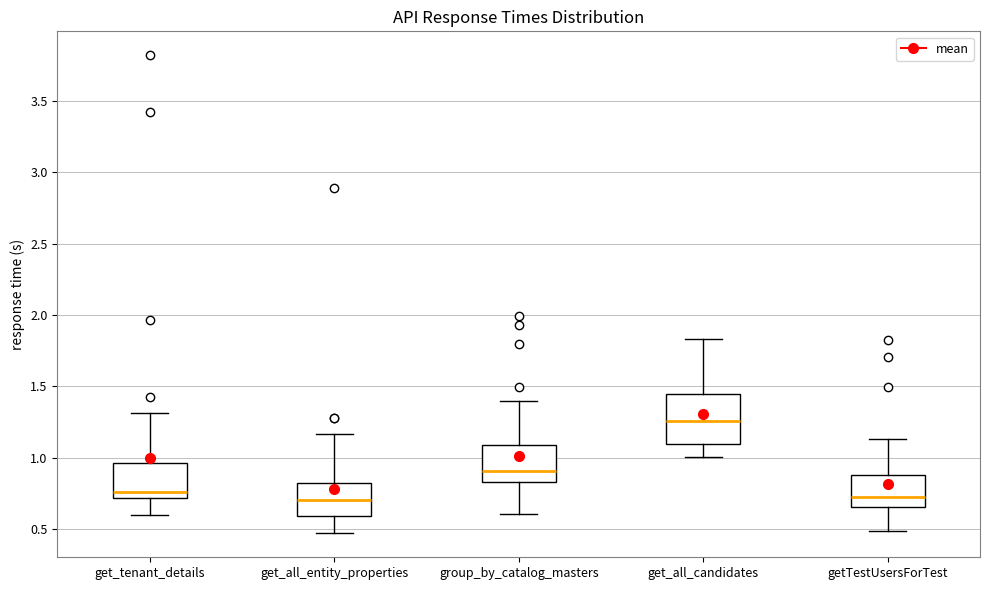

Reading left to right, read every box against the y-axis: the position of its median line, the range the box covers, and the ends of its whiskers. The values are not printed on the chart, so give them approximately, as read against the axis.

get_tenant_details: median 0.75, box 0.70 to 0.95, whiskers 0.60 to 1.30
get_all_entity_properties: median 0.70, box 0.60 to 0.80, whiskers 0.45 to 1.15
group_by_catalog_masters: median 0.90, box 0.85 to 1.10, whiskers 0.60 to 1.40
get_all_candidates: median 1.25, box 1.10 to 1.45, whiskers 1.00 to 1.85
getTestUsersForTest: median 0.70, box 0.65 to 0.90, whiskers 0.50 to 1.15